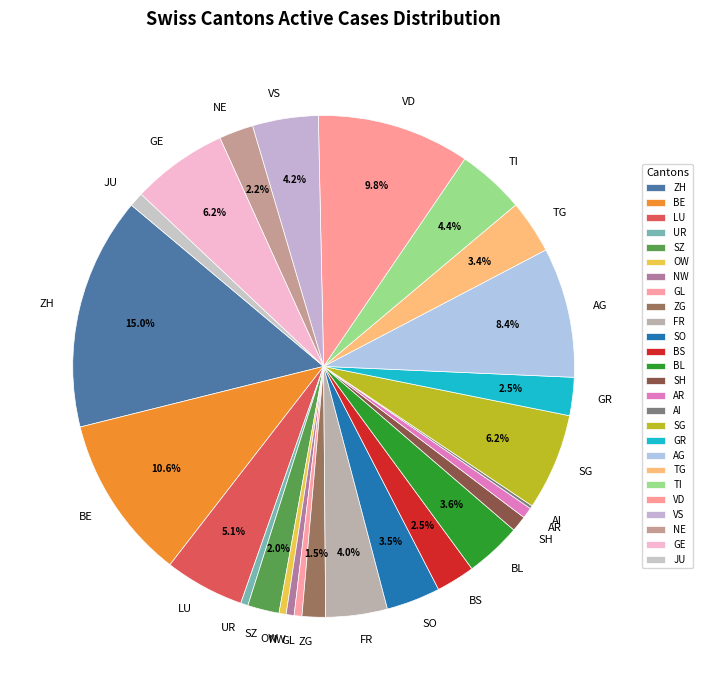

Combined, do SO and NW account for over 50%?

No